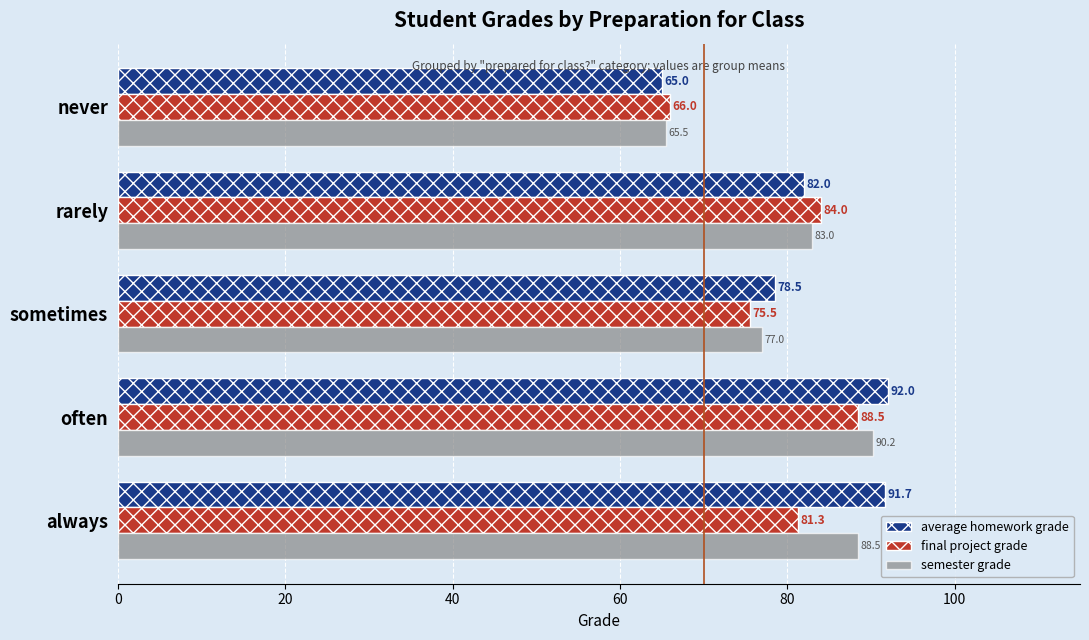

At which label does final project grade reach its peak?

often